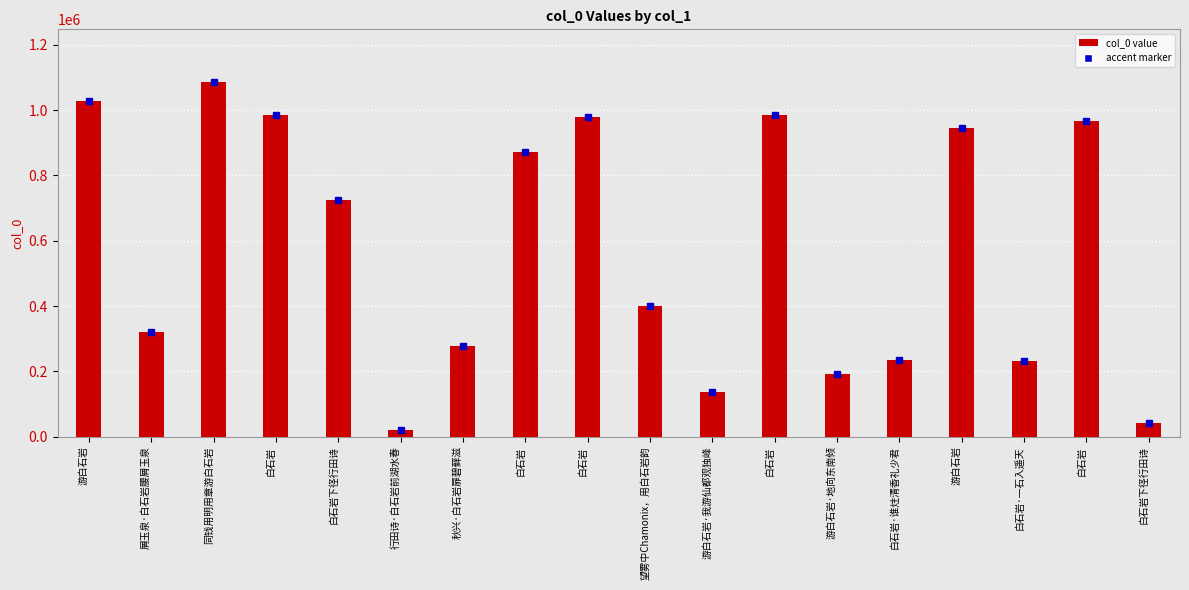

How many data points does each series have?

18